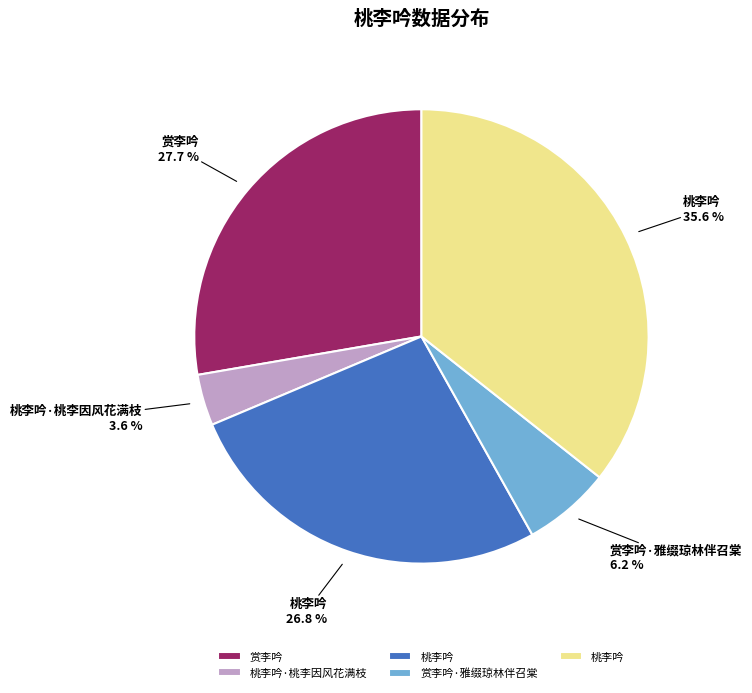

Is there a majority slice in this chart?

No